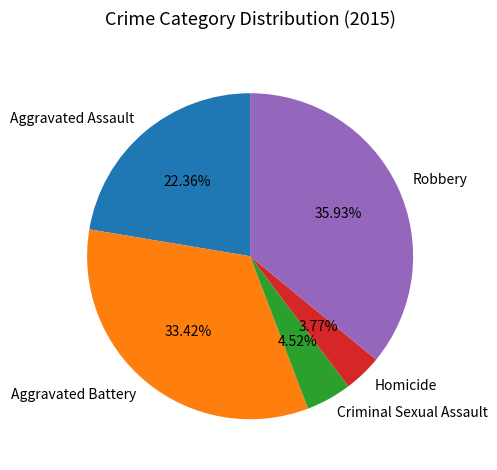

To the nearest percent, what is the difference between the Aggravated Assault and Criminal Sexual Assault slice percentages?

18%